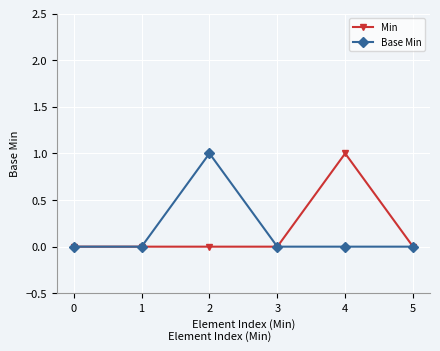

What is the maximum value shown in the chart?

1